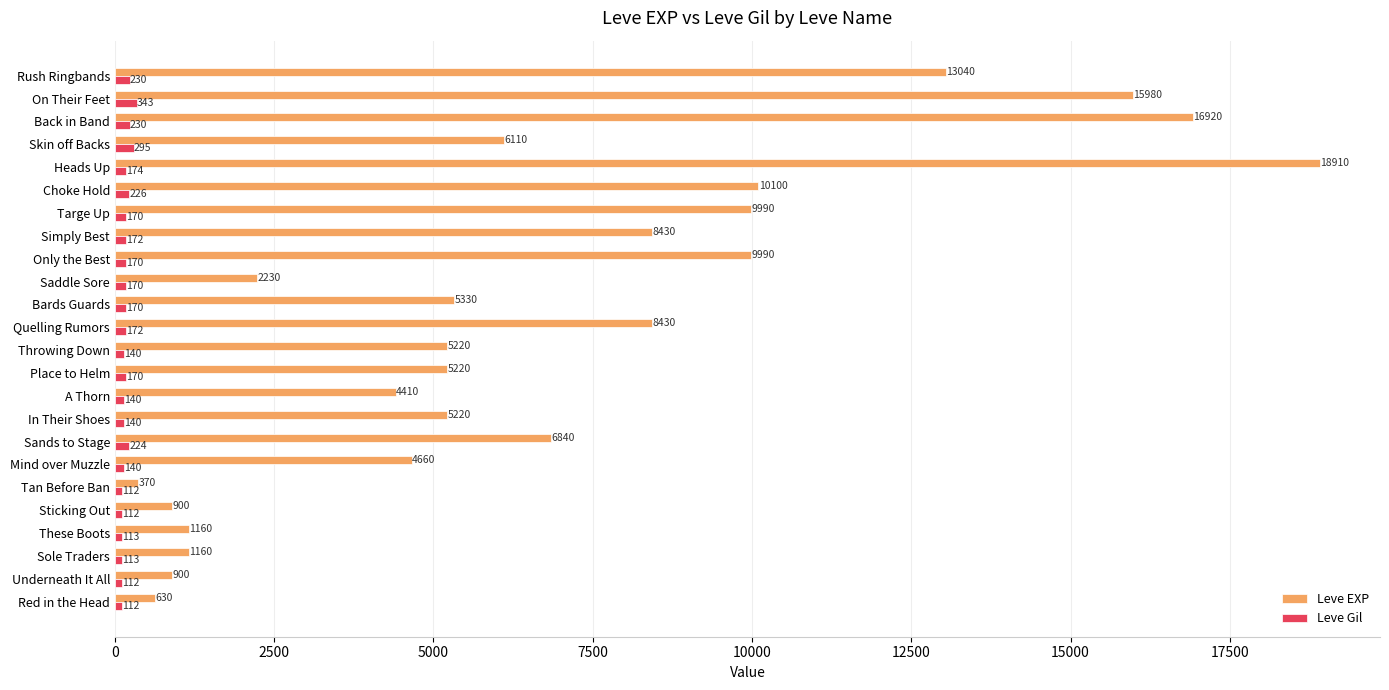

At which category is the sum across all series the highest?

Heads Up